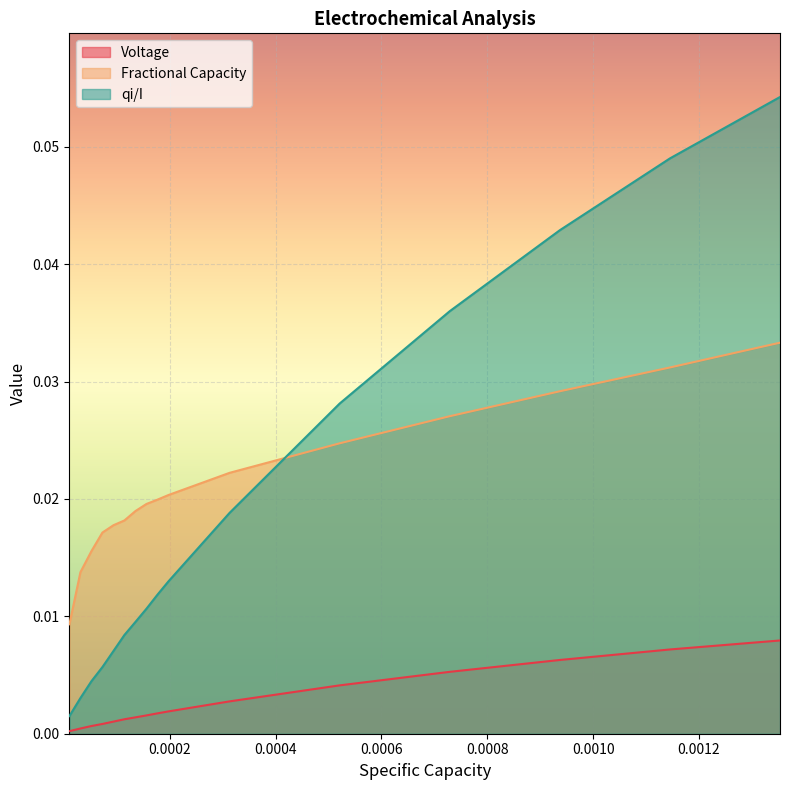

True or false: Voltage and qi/I cross at least once.

False